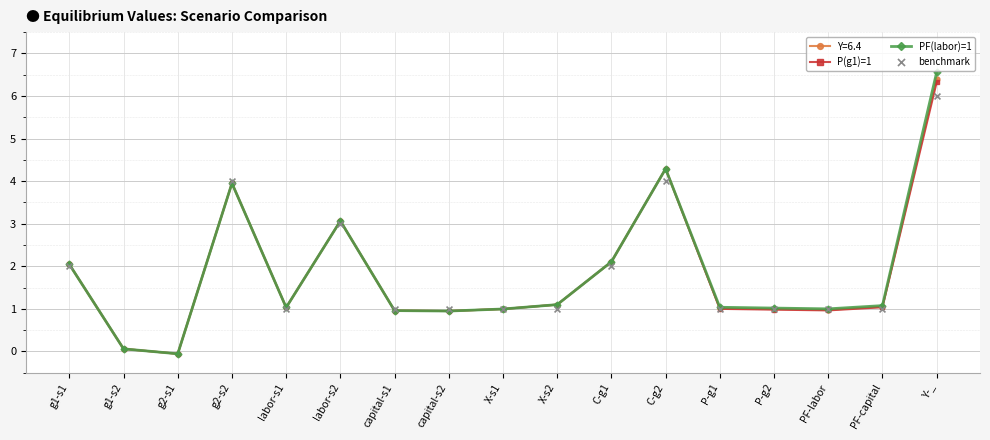

What is the total value across all series at g2-s2?

11.9